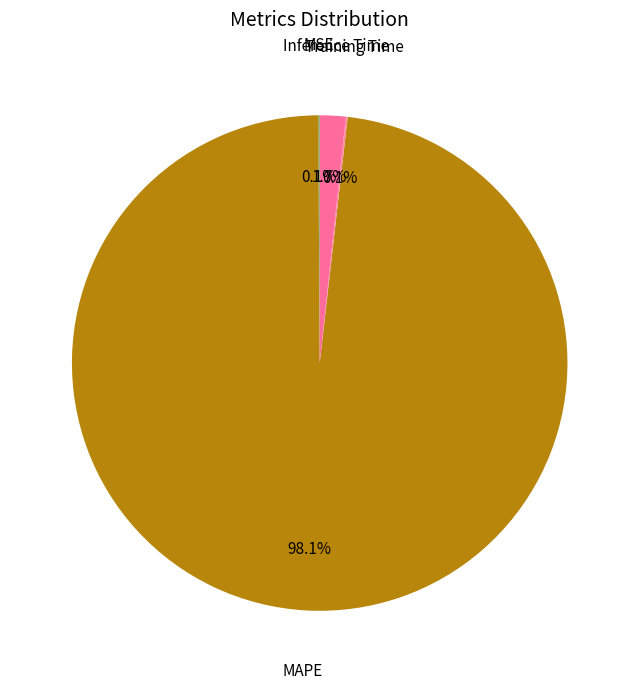

To the nearest percent, what is the difference between the largest and smallest slice percentages?

98%